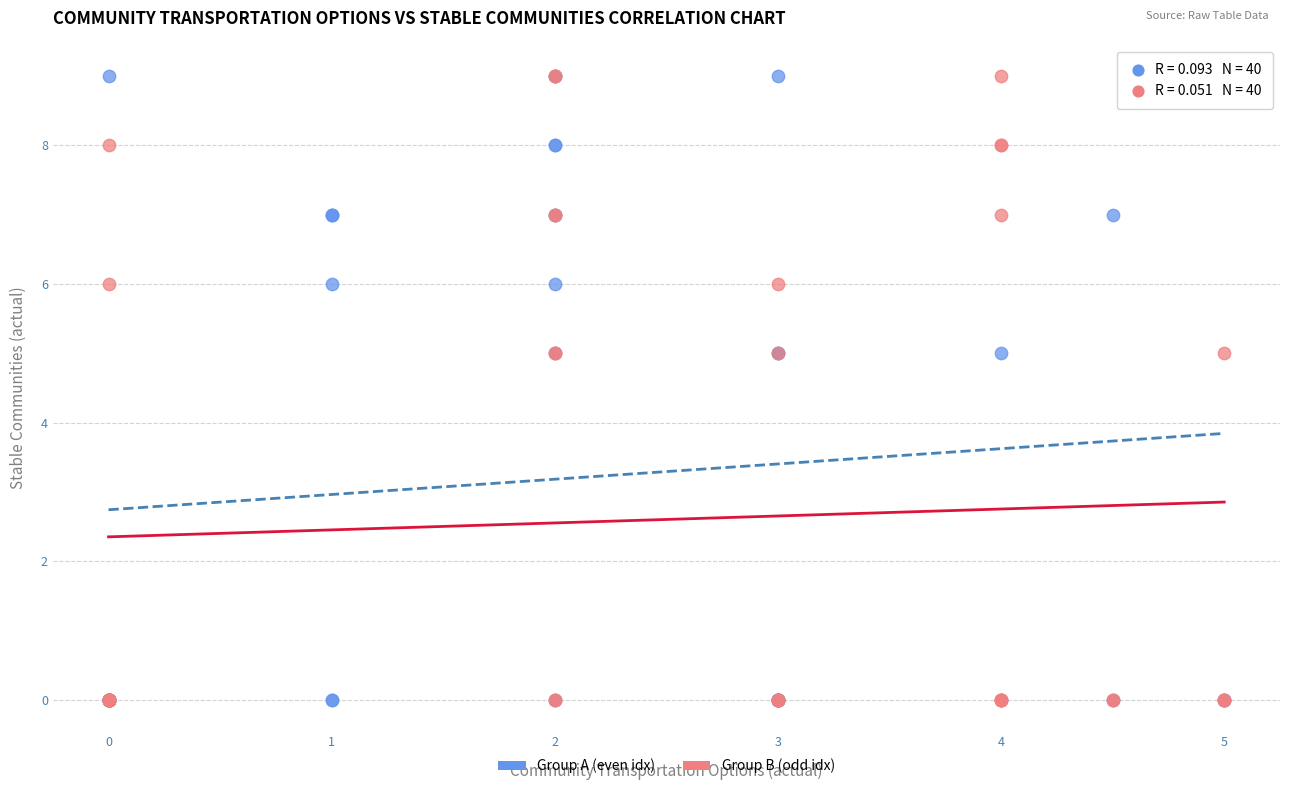

What are all the series names shown in the legend?

Group A (even idx), Group B (odd idx)